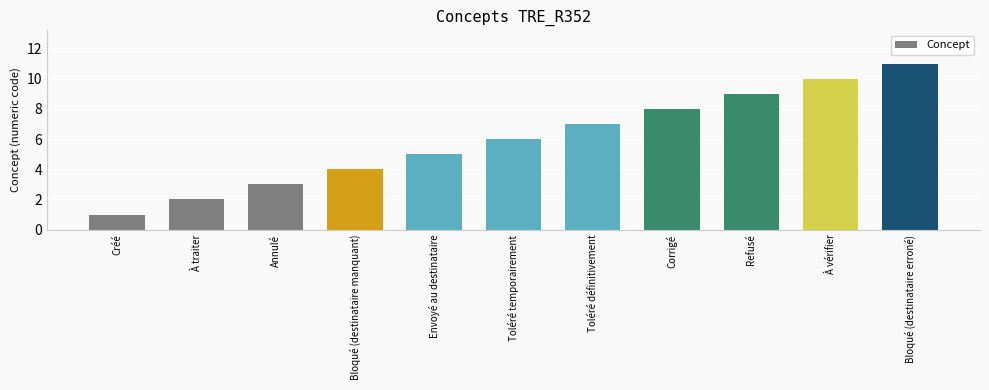

What is the difference between the maximum and minimum values?

10